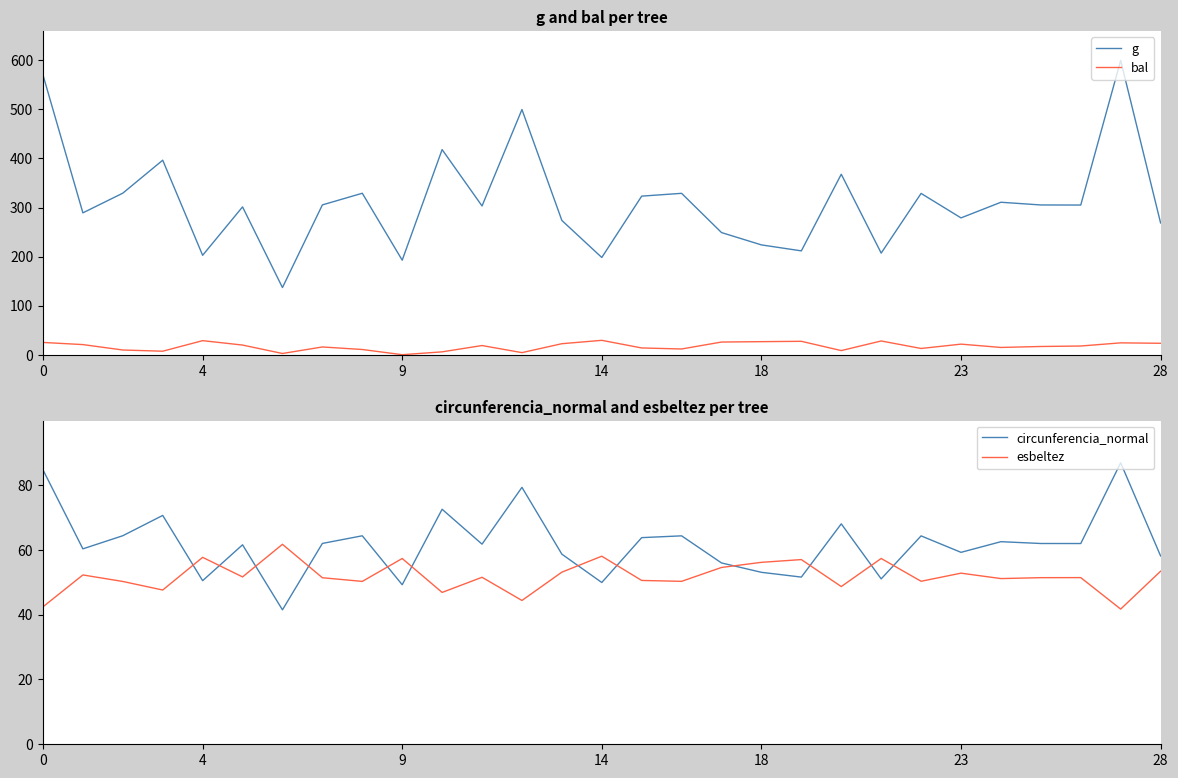

True or false: g and bal cross at least once.

False